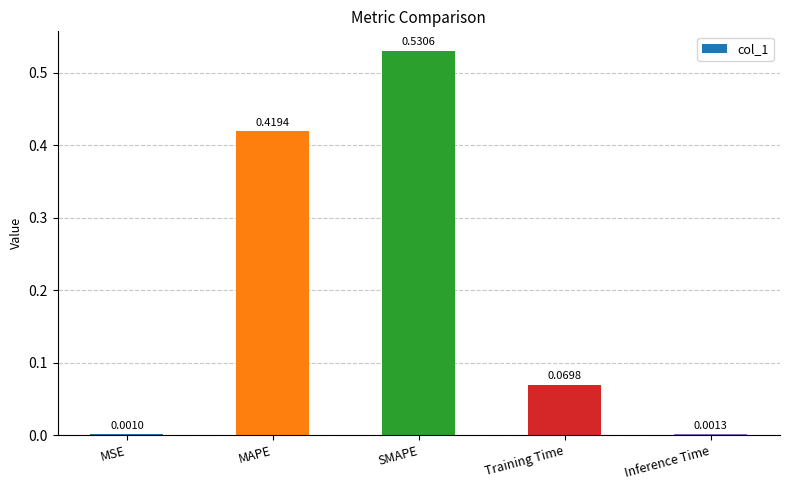

Which category has the highest value across all series?

SMAPE